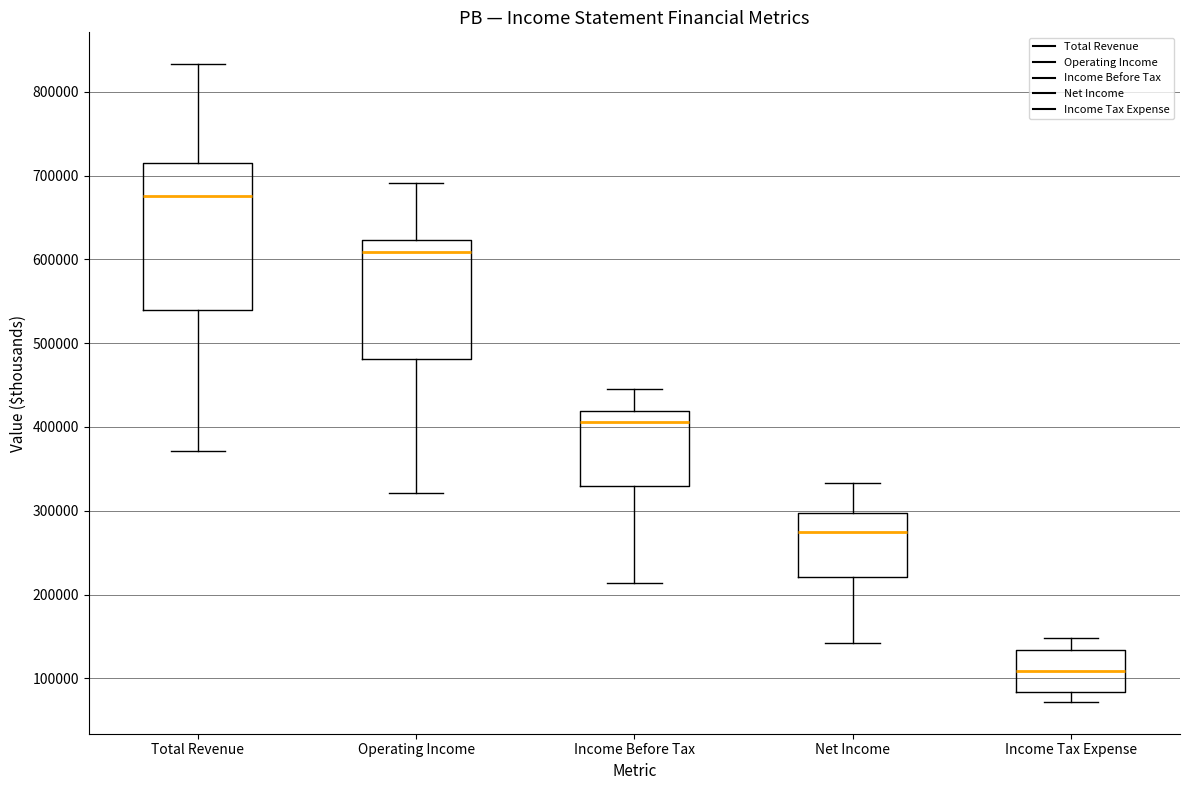

Reading left to right, transcribe this box plot: for each box, give where its median line is, the range the box spans, and where its two whiskers end, as read against the y-axis. The values are not printed on the chart, so give them approximately, as read against the axis.

Total Revenue: median 680000, box 540000 to 710000, whiskers 370000 to 830000
Operating Income: median 610000, box 480000 to 620000, whiskers 320000 to 690000
Income Before Tax: median 410000, box 330000 to 420000, whiskers 210000 to 450000
Net Income: median 270000, box 220000 to 300000, whiskers 140000 to 330000
Income Tax Expense: median 110000, box 80000 to 130000, whiskers 70000 to 150000